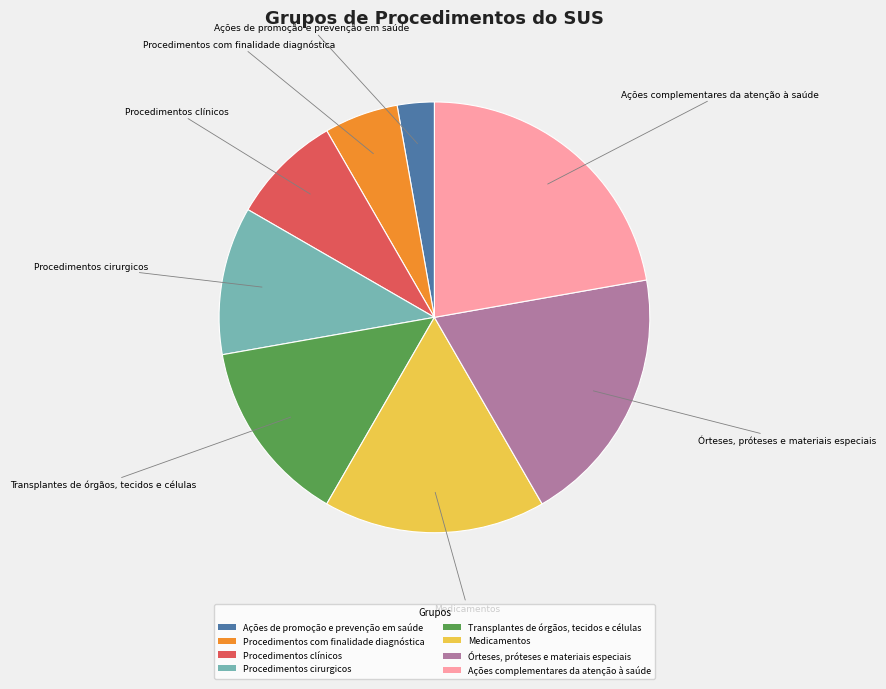

Is there a majority slice in this chart?

No